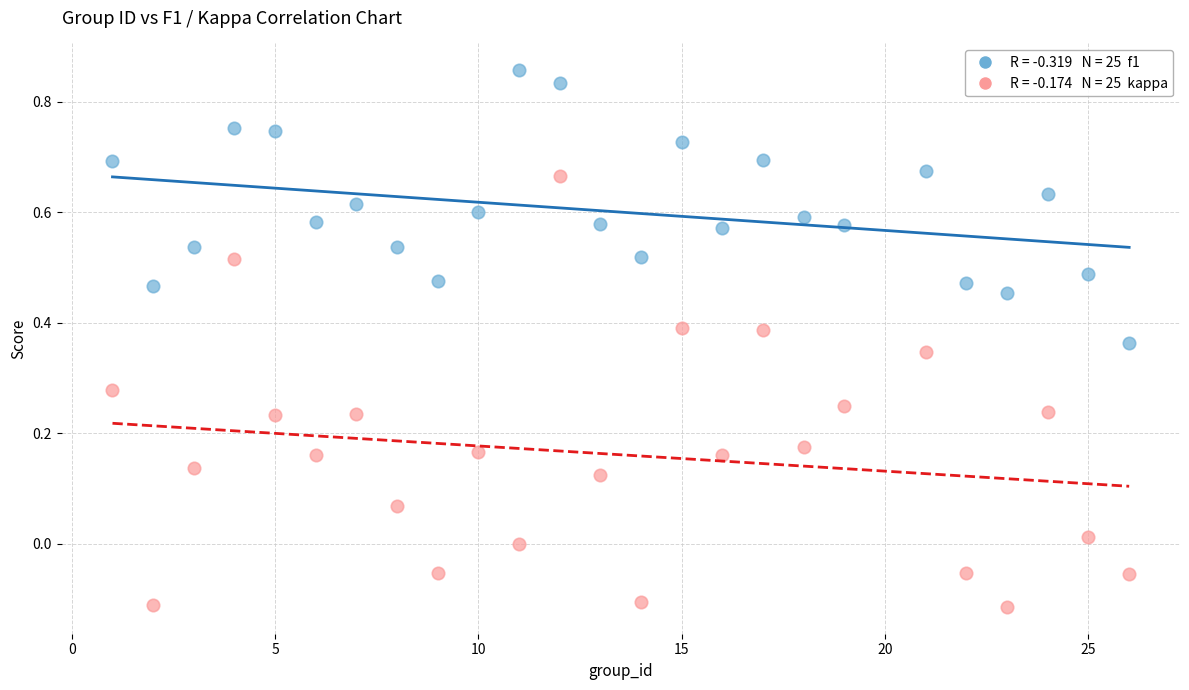

Across all data points, what is the range of Y values (max minus min)?

1.0